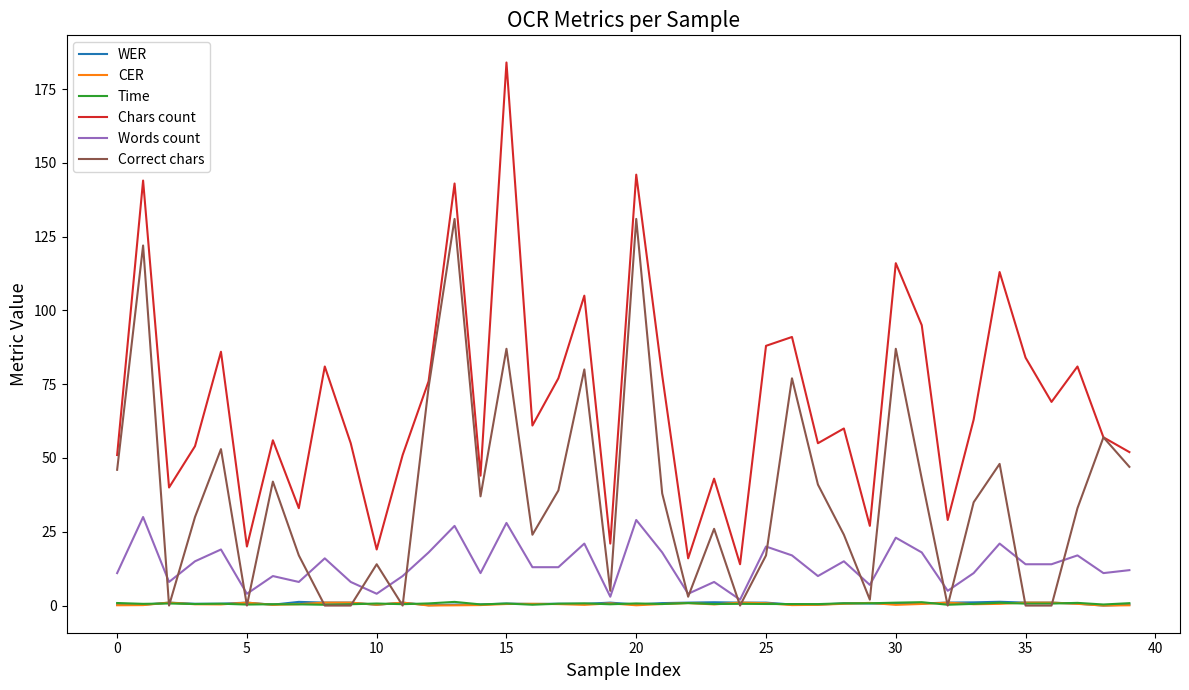

Does the chart display data point markers on the line(s)?

No